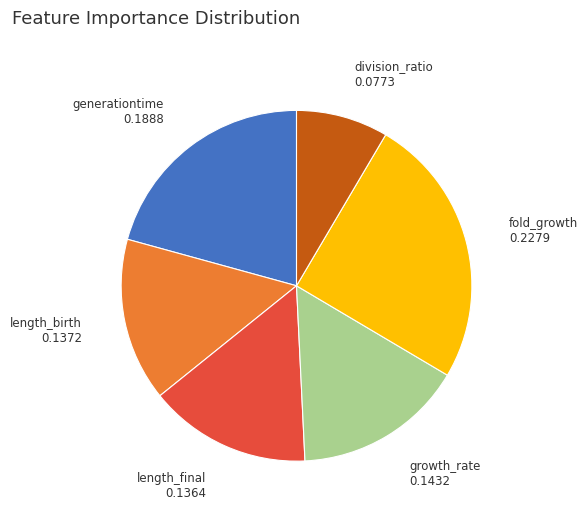

Is the sum of growth_rate and generationtime greater than half?

No